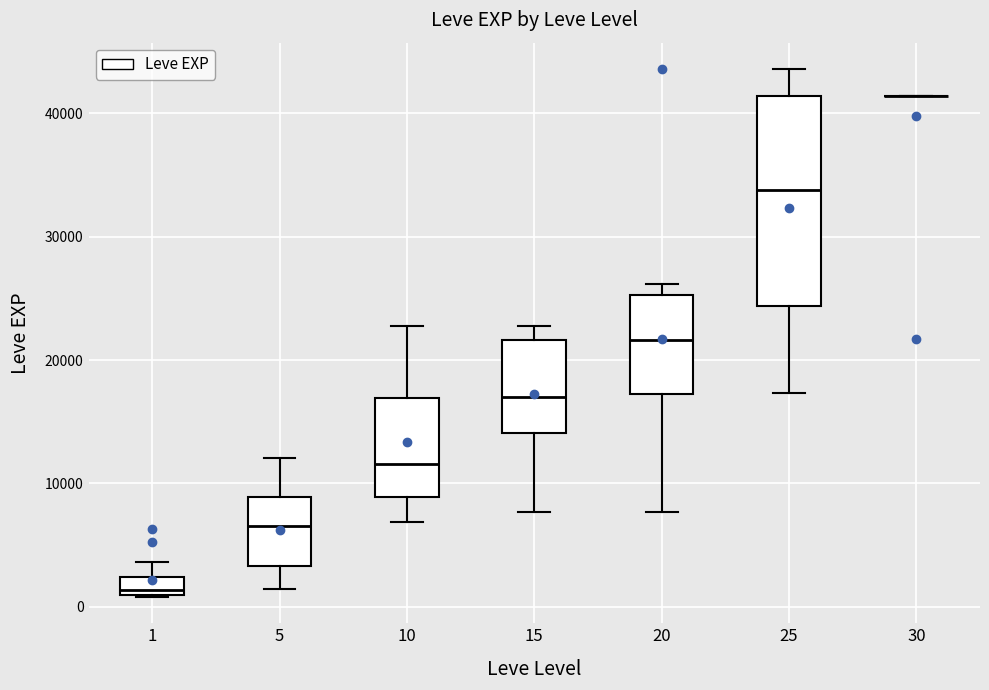

Which box is the tallest, from its lower edge to its upper edge?

25